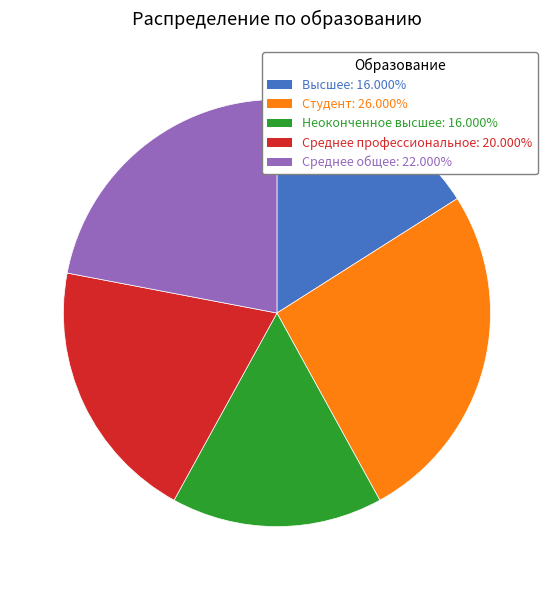

Do Среднее профессиональное and Неоконченное высшее together represent more than half of the pie?

No